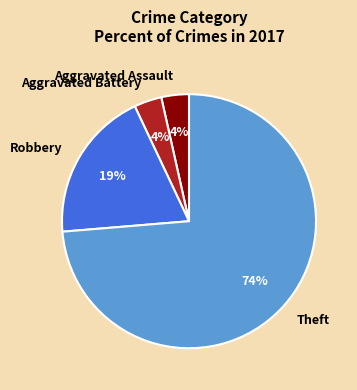

The Theft slice represents 74% of the pie. True or false?

True